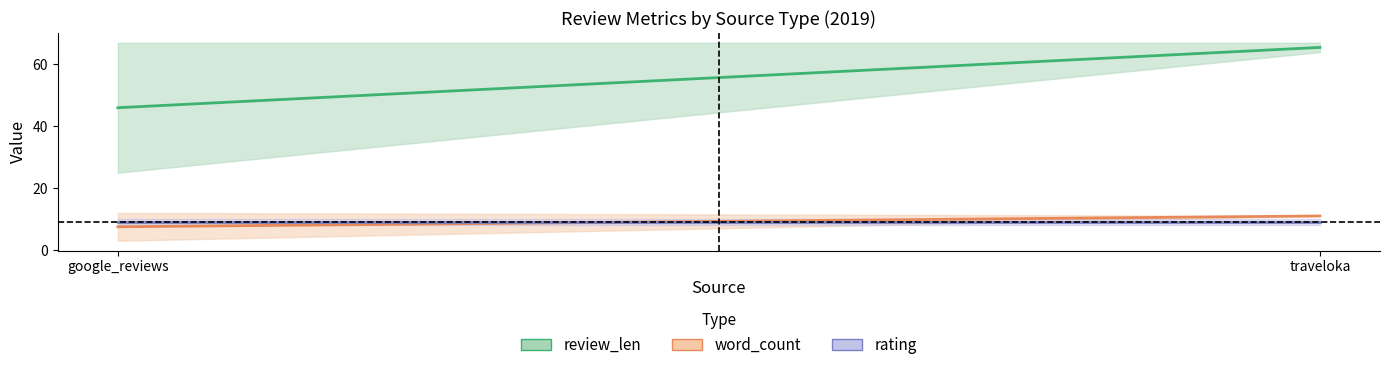

At 2, list the series in order from largest to smallest.

review_len, word_count, rating